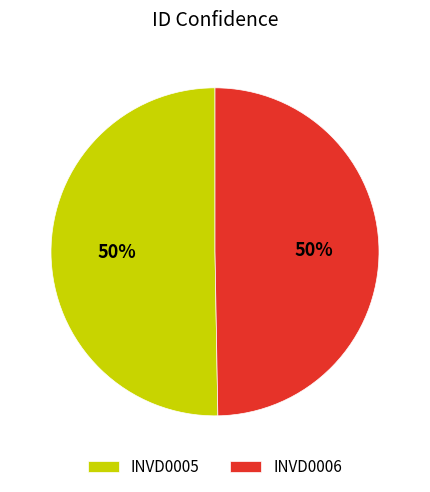

To the nearest percent, what percentage of the pie is INVD0006?

50%